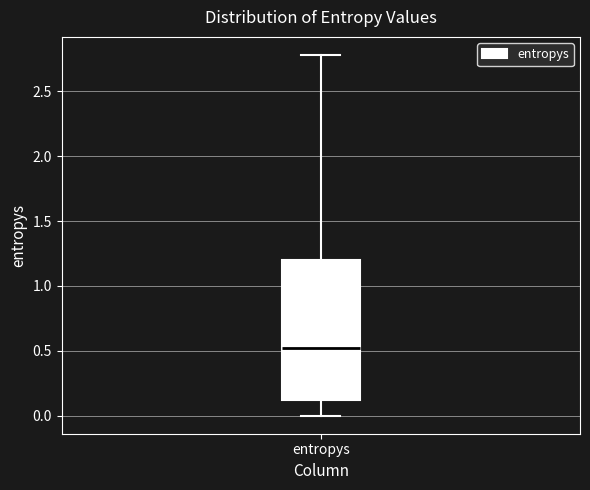

Read this box plot against the y-axis: the position of the median line, the range covered by the box, and the ends of both whiskers. The values are not printed on the chart, so give them approximately, as read against the axis.

median 0.5, box 0.1 to 1.2, whiskers 0.0 to 2.8